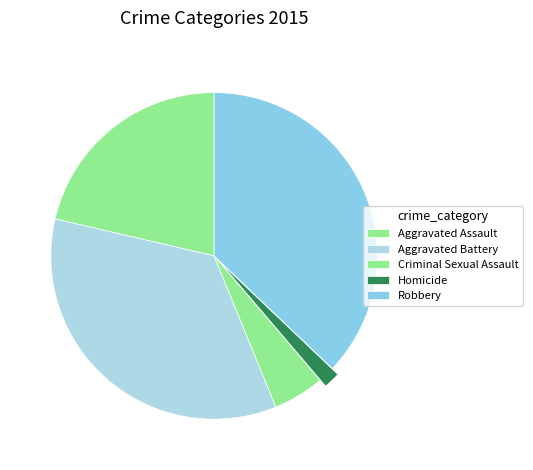

What portion of the pie excludes Homicide?

98.3%